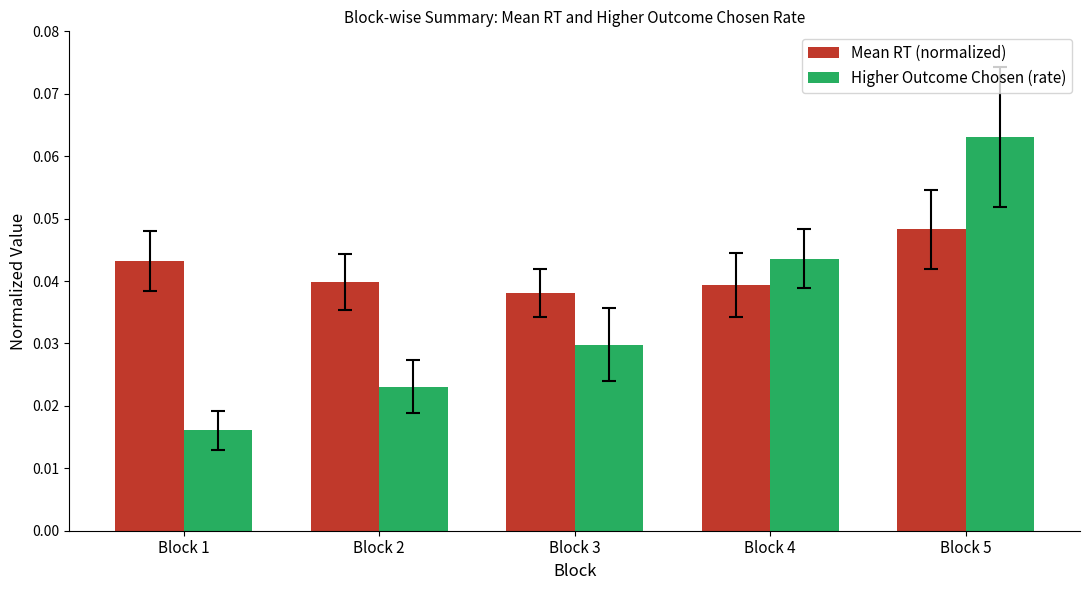

At which category does the chart reach its minimum across all series?

Block 1